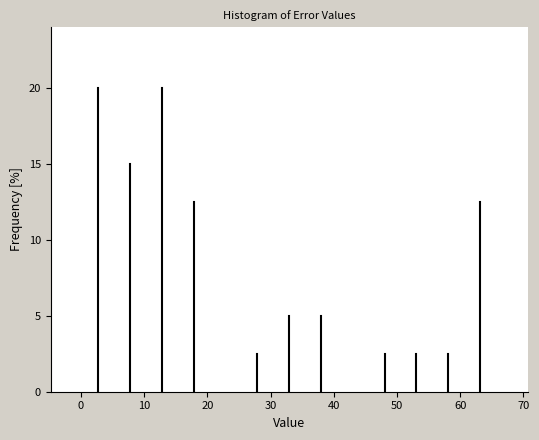

Reading left to right, transcribe this chart: for each bar, give the range it covers on the x-axis and its height. Neither the bar edges nor the heights are printed on the chart, so give them approximately, as read against the axes.

0 to 5: 20.0
5 to 10: 15.0
10 to 15: 20.0
15 to 20: 12.5
20 to 25: 0
25 to 30: 2.5
30 to 35: 5.0
35 to 40: 5.0
40 to 46: 0
46 to 51: 2.5
51 to 56: 2.5
56 to 61: 2.5
61 to 66: 12.5